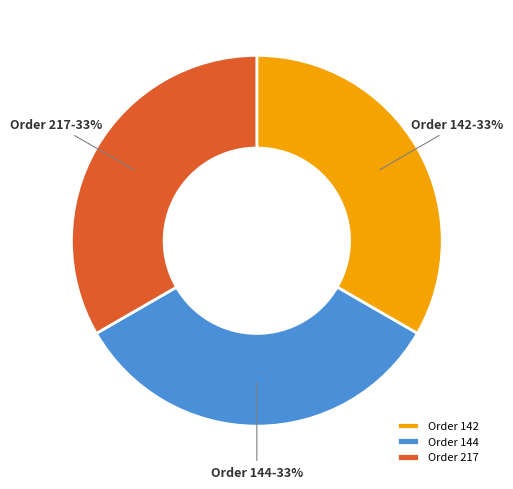

To the nearest percent, what is the combined percentage of Order 217 and Order 144?

67%